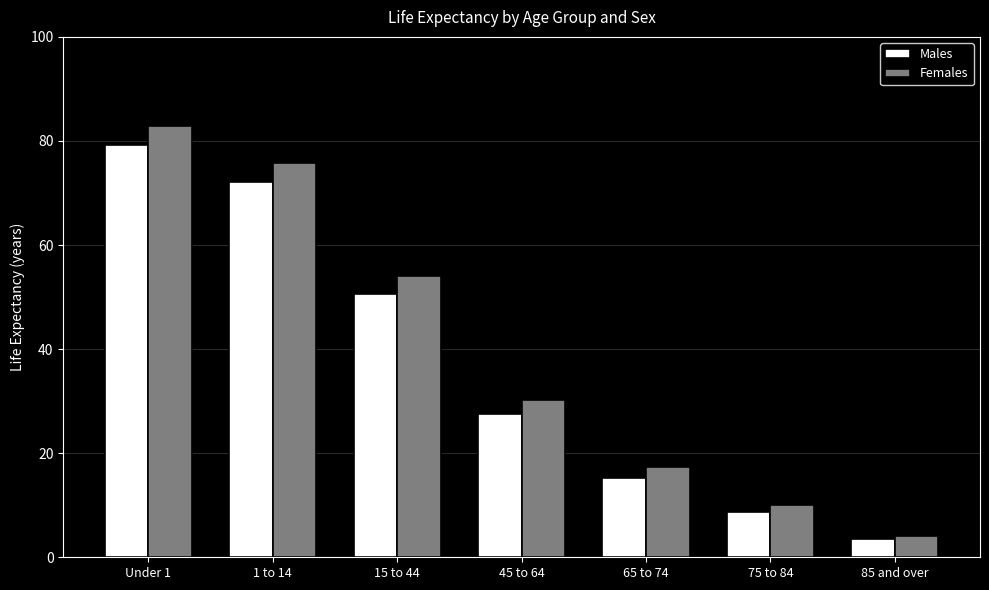

Which series has the largest range (max minus min)?

Females